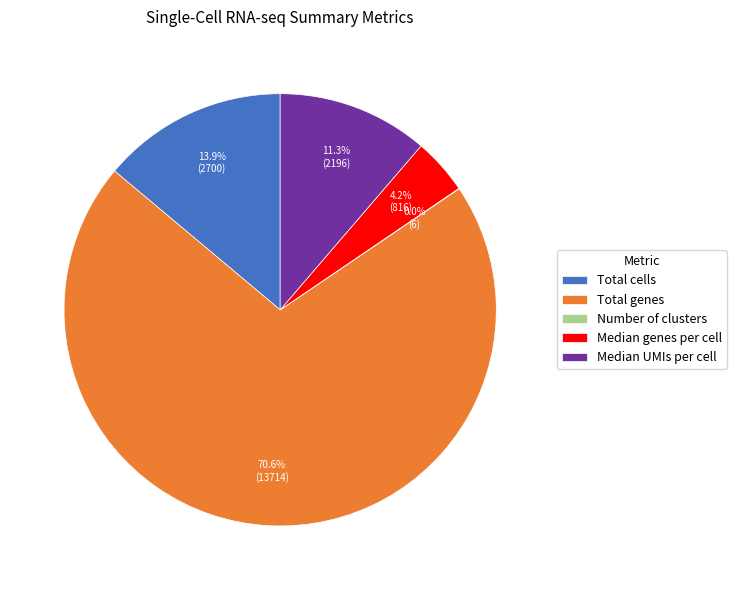

What is the total percentage of Total cells and Median UMIs per cell?

25.2%